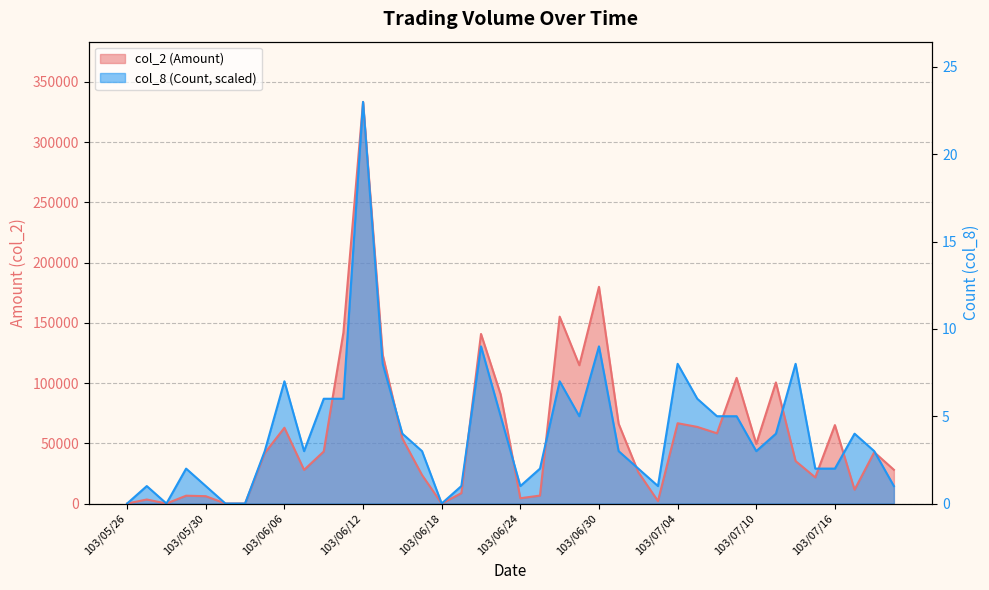

List the labels in order of col_2 (Amount) value, largest first.

103/06/12, 103/06/30, 103/06/26, 103/06/11, 103/06/20, 103/06/13, 103/06/27, 103/07/09, 103/07/11, 103/06/23, 103/07/04, 103/07/01, 103/07/16, 103/07/07, 103/06/06, 103/07/08, 103/06/16, 103/07/10, 103/06/10, 103/07/18, 103/06/05, 103/07/14, 103/07/21, 103/06/09, 103/07/02, 103/06/17, 103/07/15, 103/07/17, 103/06/19, 103/06/25, 103/05/29, 103/05/30, 103/06/24, 103/05/27, 103/07/03, 103/05/26, 103/05/28, 103/06/03, 103/06/04, 103/06/18